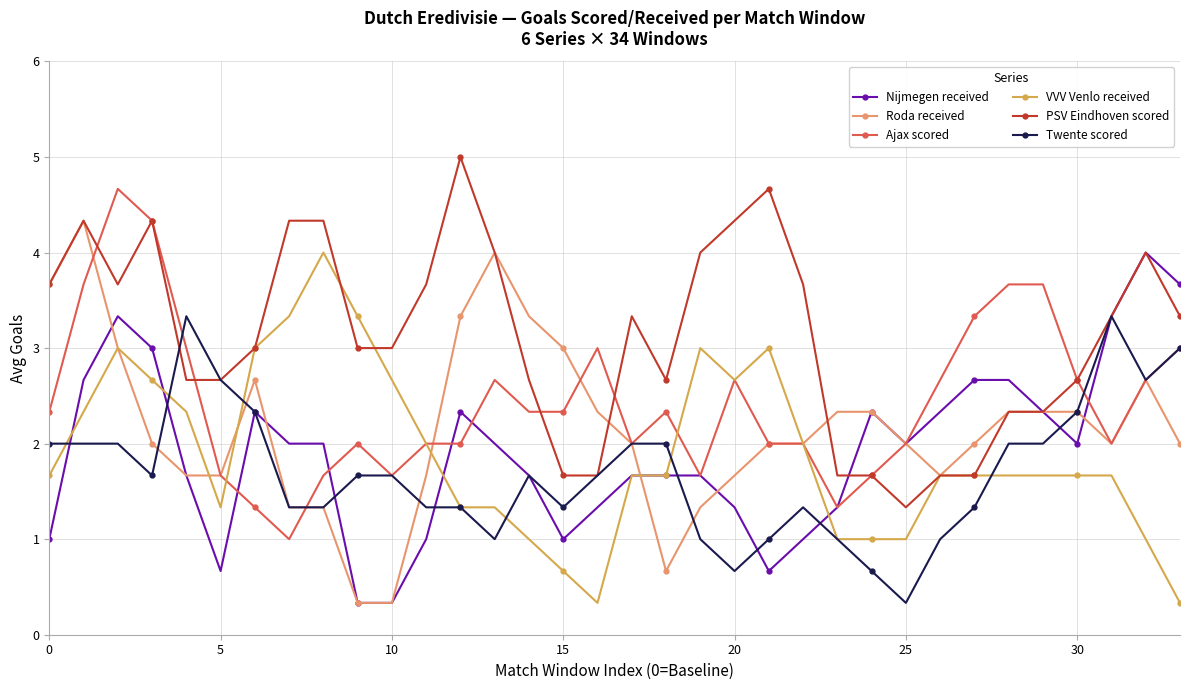

Which series has the largest total across all categories?

PSV Eindhoven scored